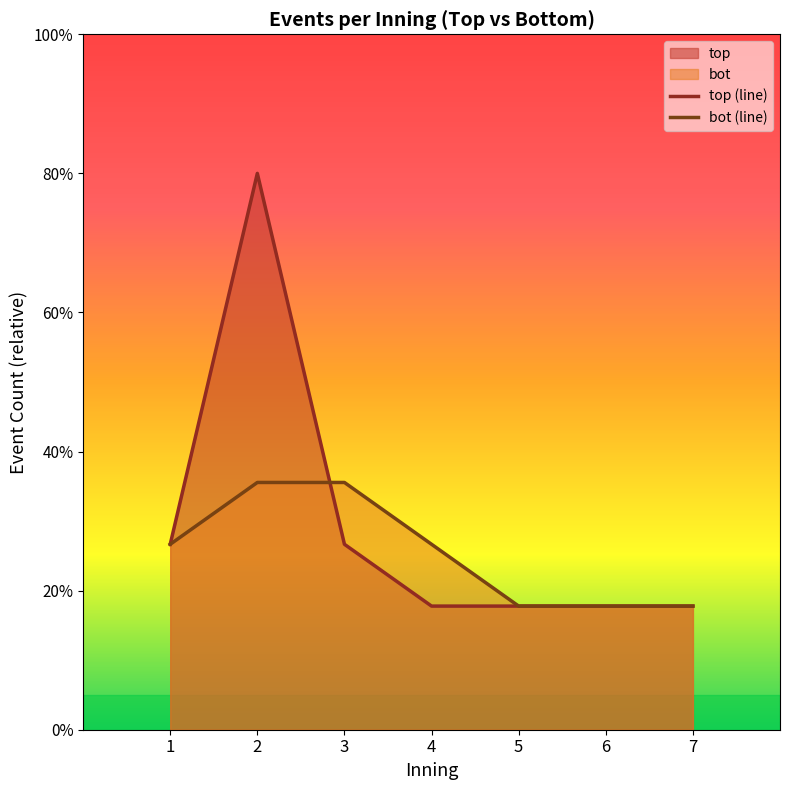

The value of top_events at 7 is 3.1. True or false?

False